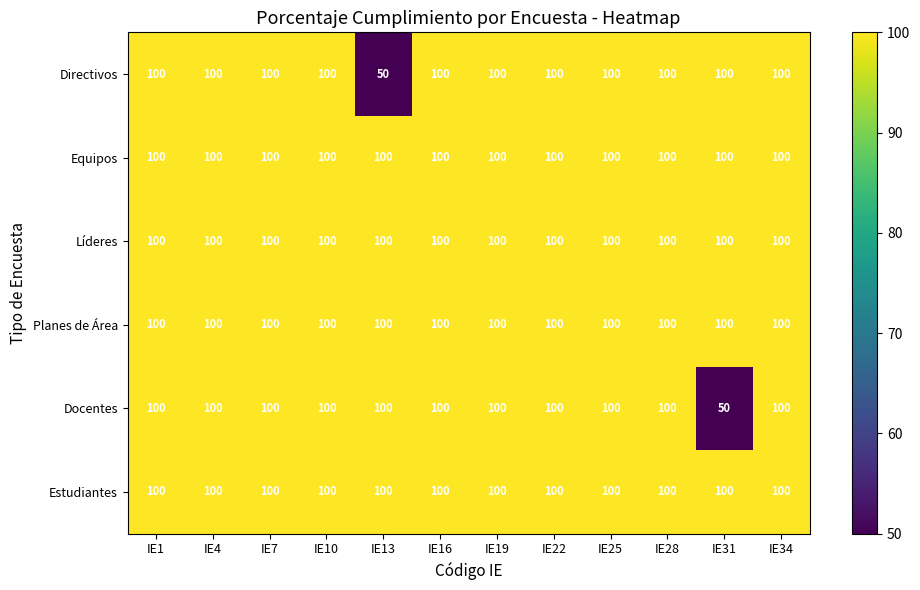

What is the approximate value of Docentes at IE7?

100